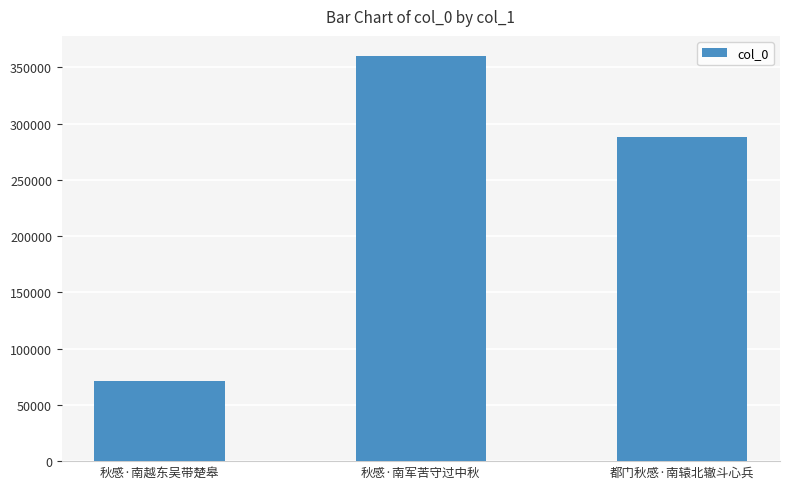

What is the smallest value displayed?

71164